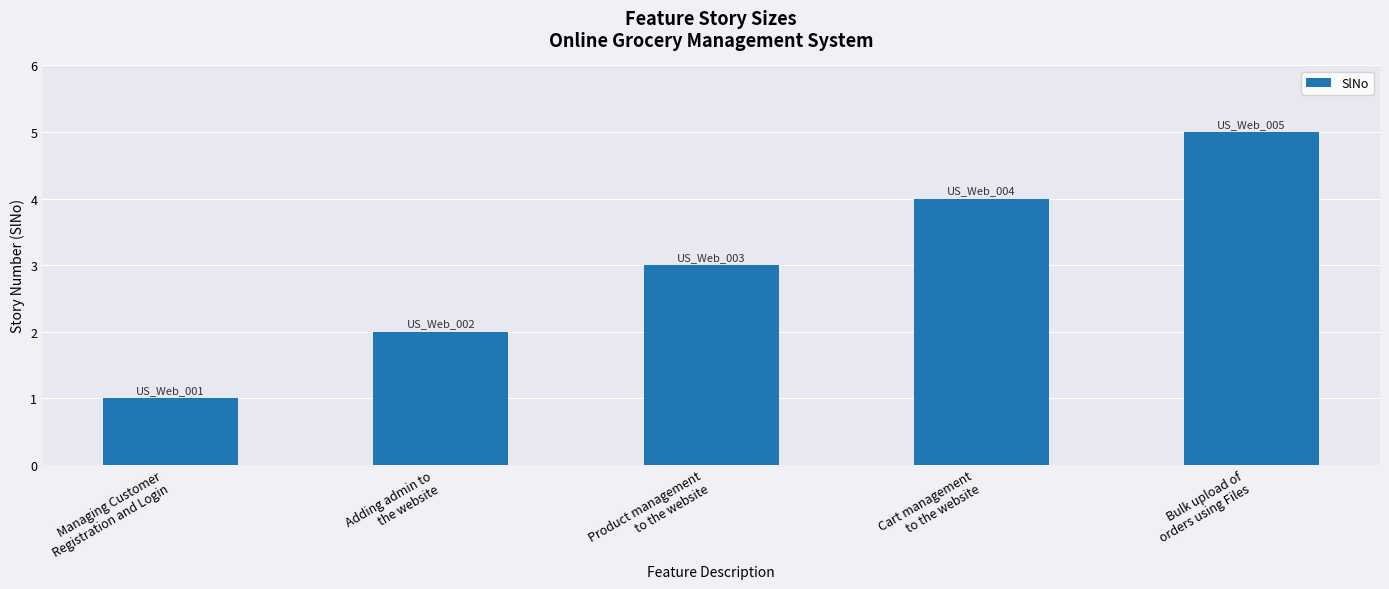

What is the label of the 3rd bar from the left?

Product management
to the website